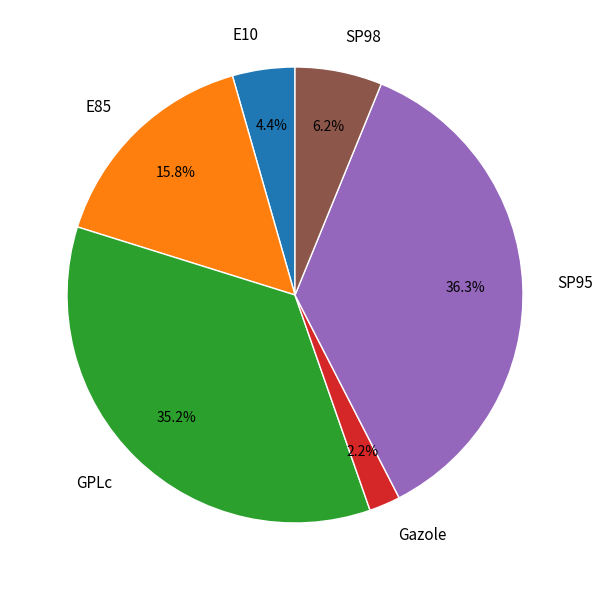

Rank the categories by value from highest to lowest.

SP95, GPLc, E85, SP98, E10, Gazole